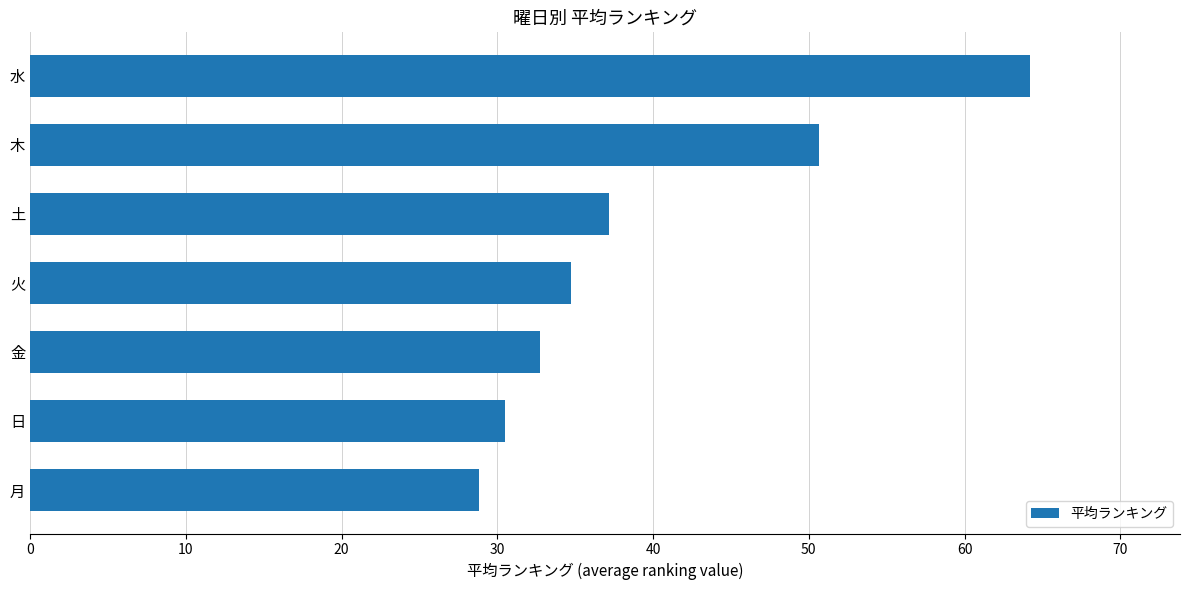

List the labels in order of value, smallest first.

月, 日, 金, 火, 土, 木, 水